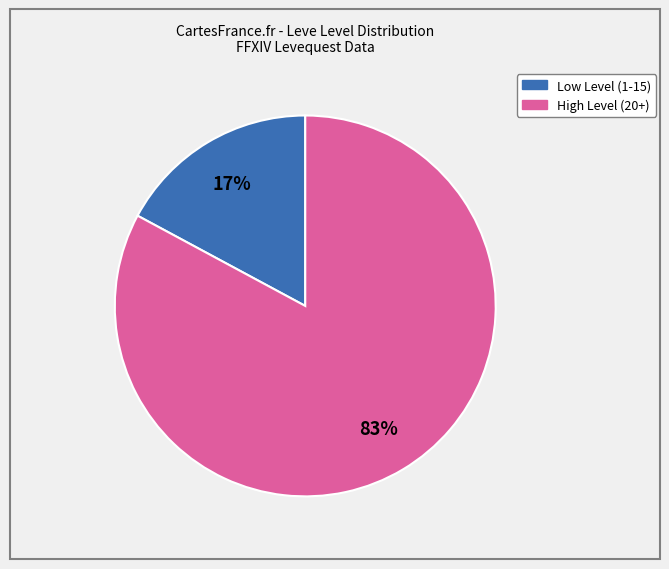

To the nearest percent, what is the average slice percentage?

50%